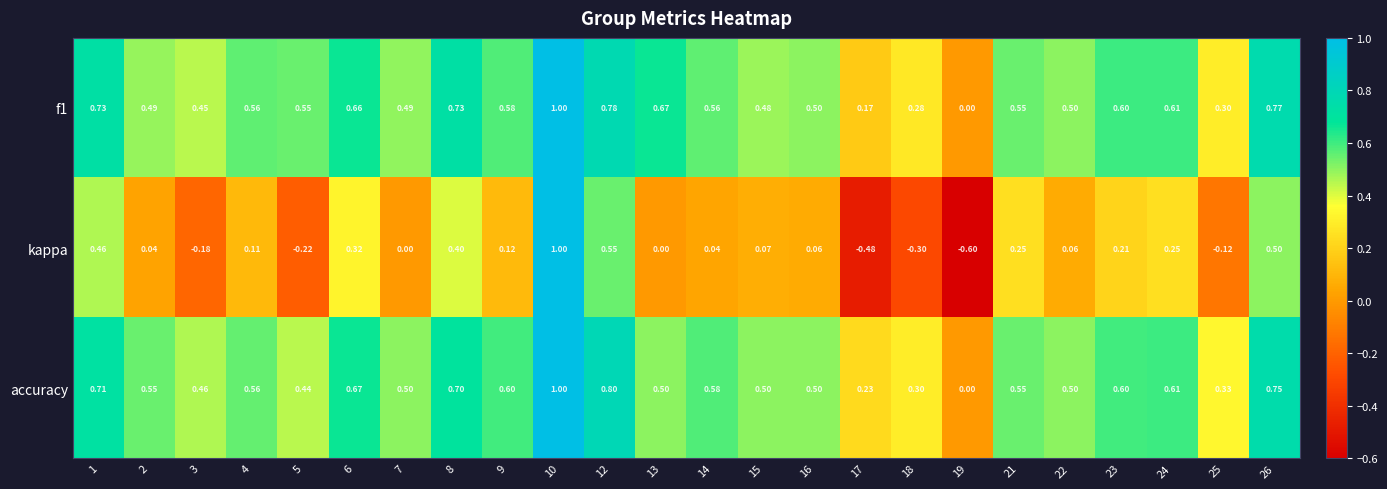

Is the value of accuracy at 18 greater than the value of f1 at 22?

No